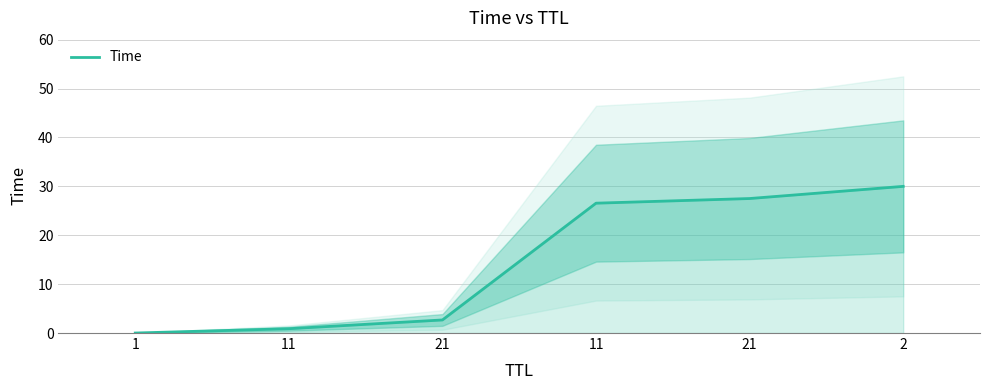

At which label is the value closest to 15?

11